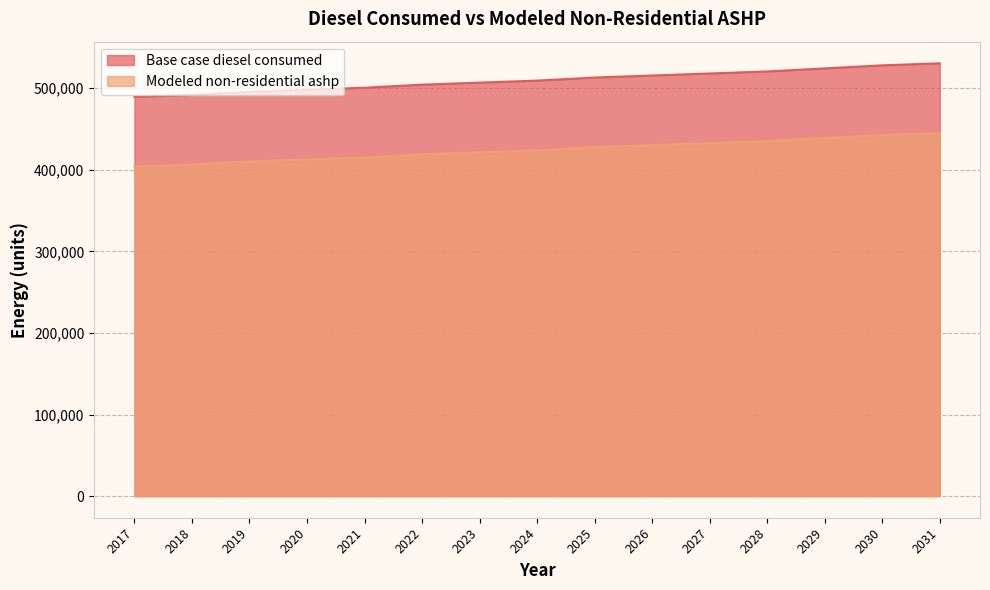

Where does the Modeled non-residential ashp series first go above 423928?

2024